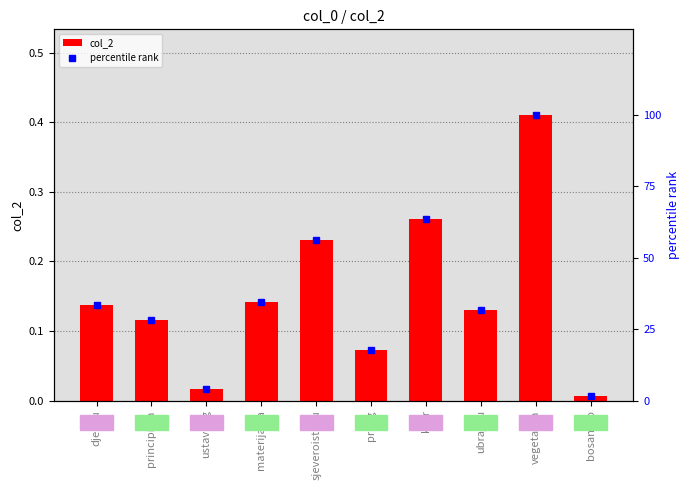

Between ustavnog and djeluju, which is larger?

djeluju